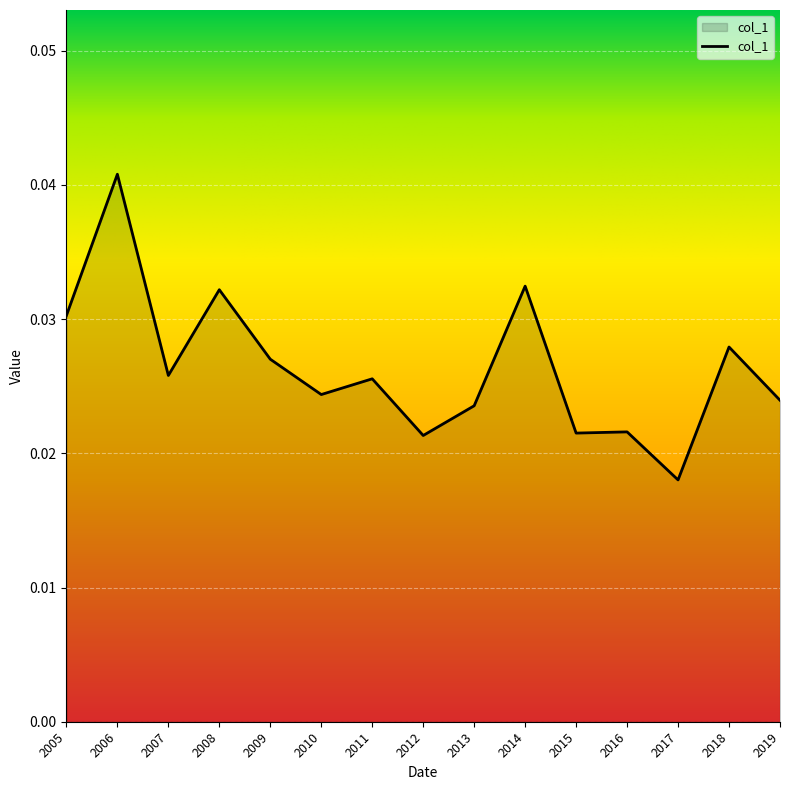

What is the sum of all values?

0.4